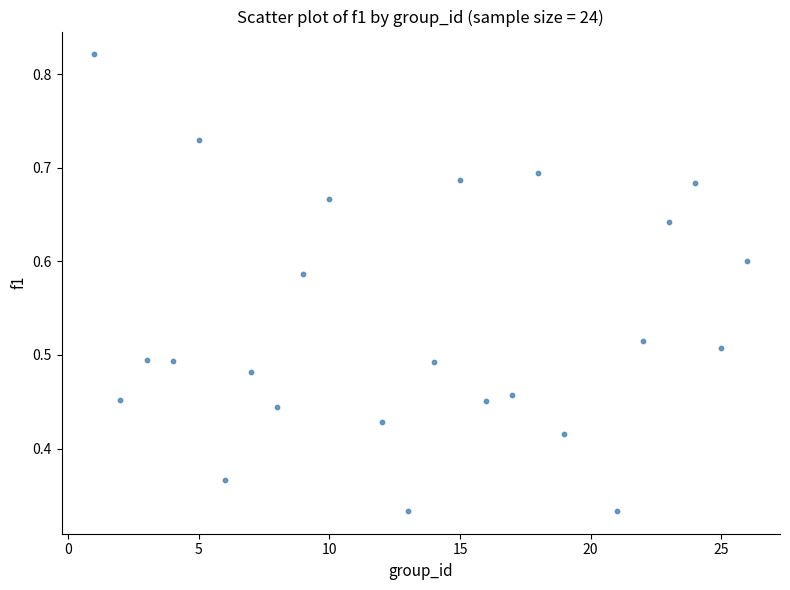

What is the range of X values (max minus min)?

25.0